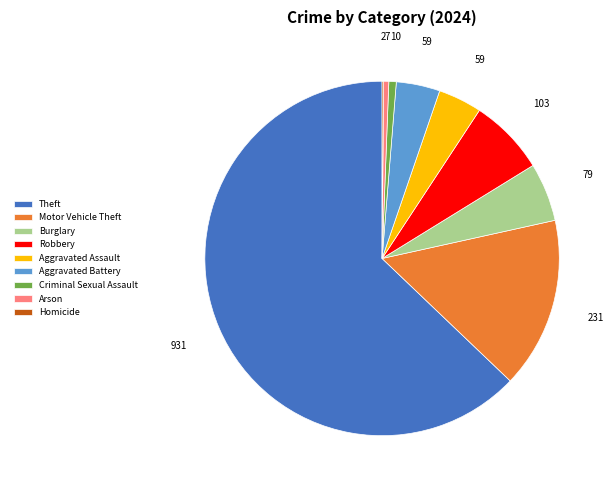

True or false: Aggravated Battery accounts for 4% of the total.

True